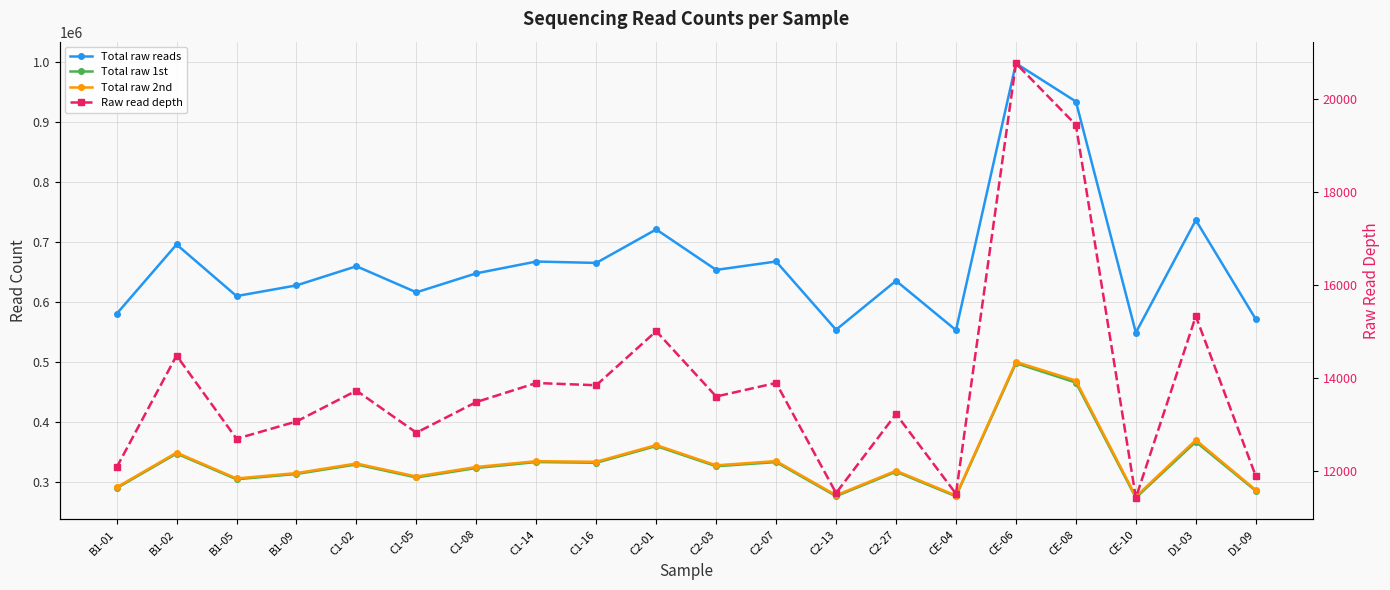

What position from the right is CE-10?

3